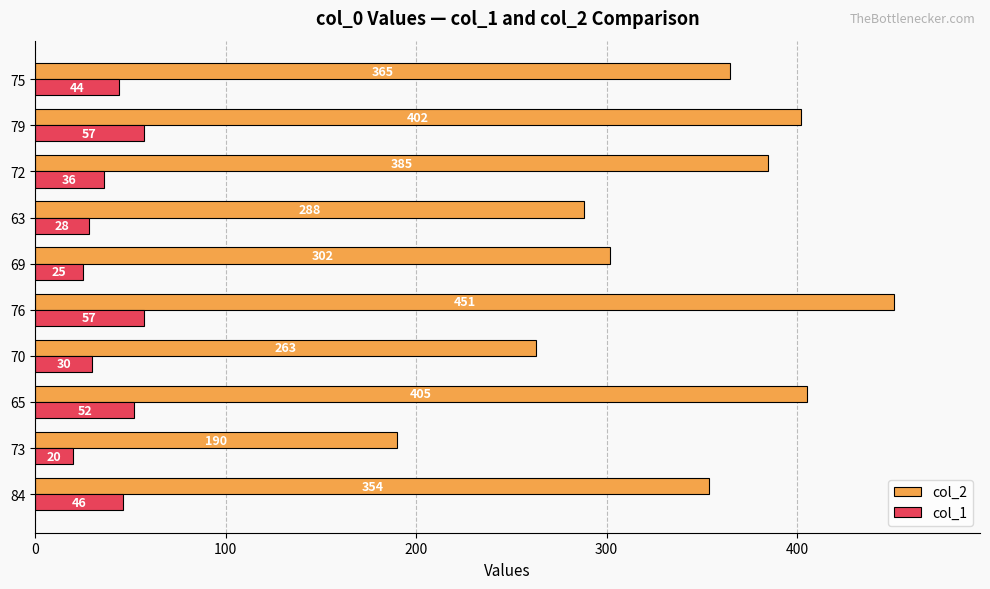

What is the difference between the highest and lowest values at 75?

321